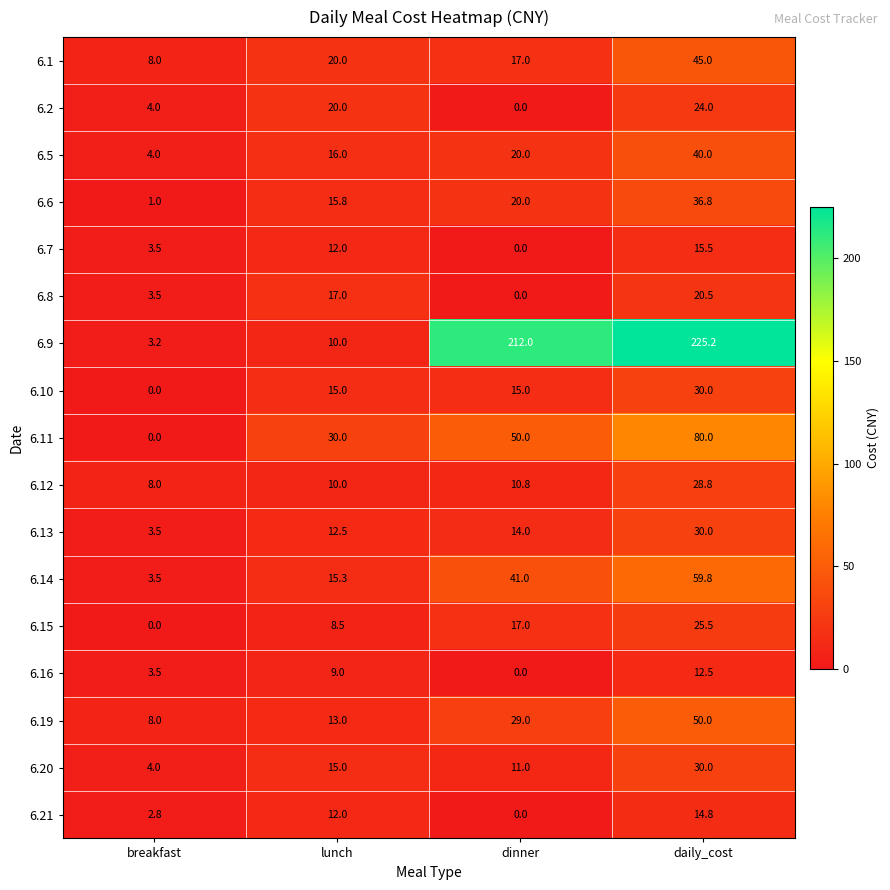

The 6.14 series shows 41.0 at dinner. True or false?

True